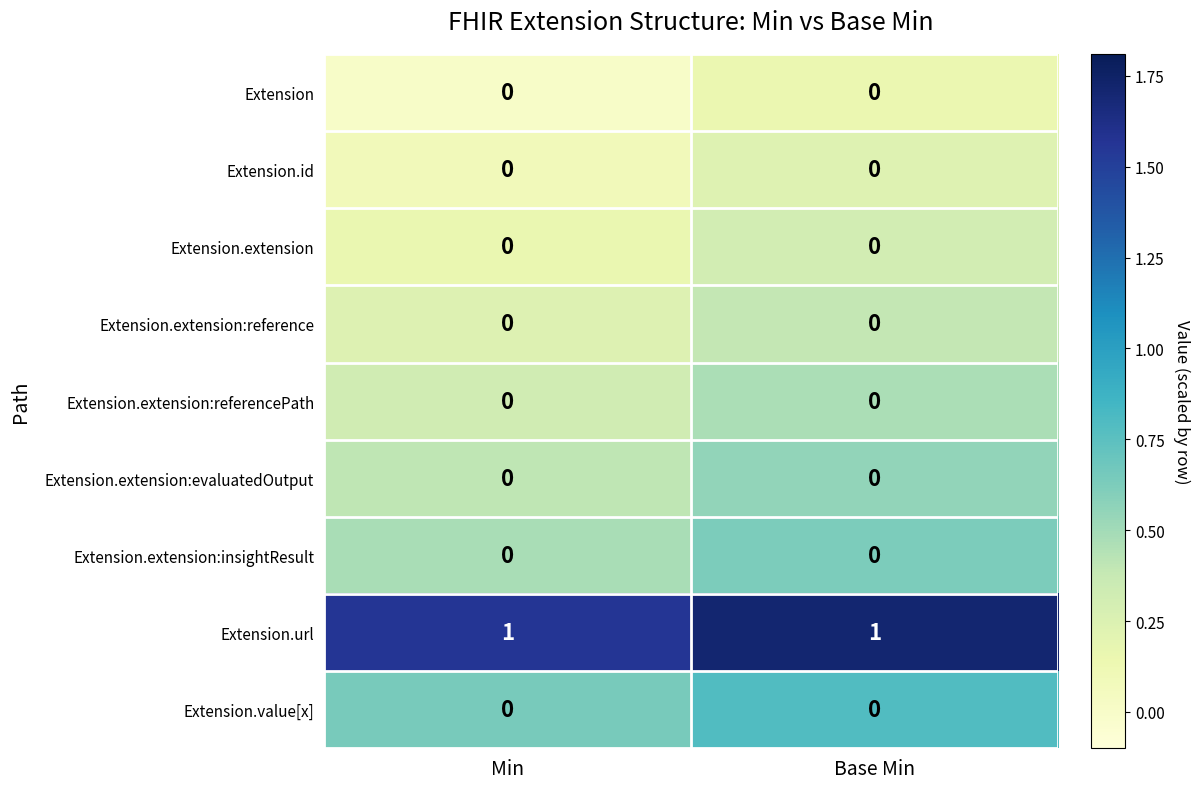

Between Min and Base Min, which is larger?

Base Min